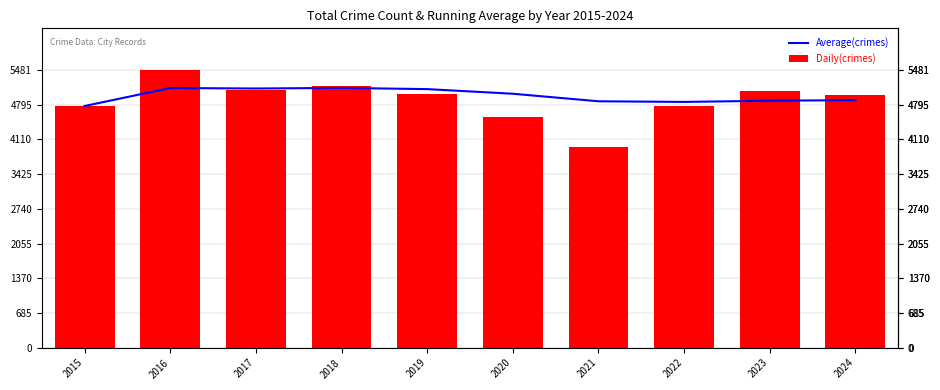

What is the total value across all series at 2024?

9868.6